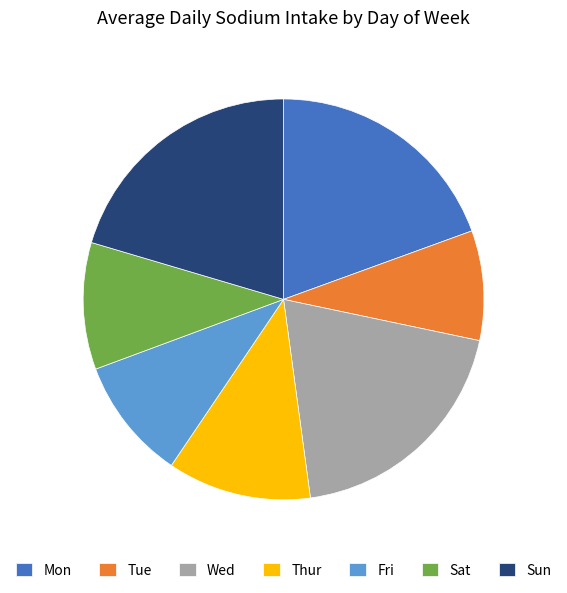

Which category has the biggest portion of the pie?

Sun